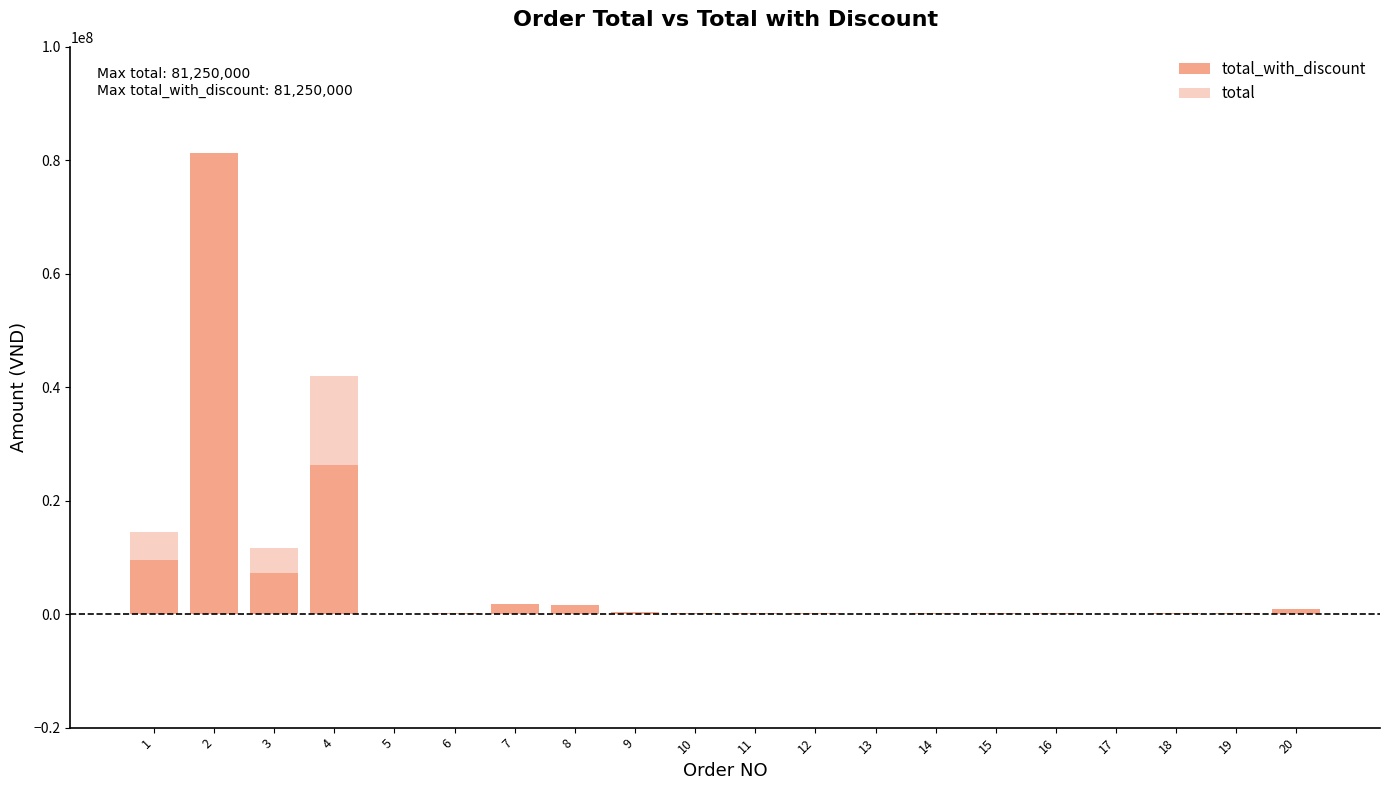

Does the chart contain stacked bars?

Yes